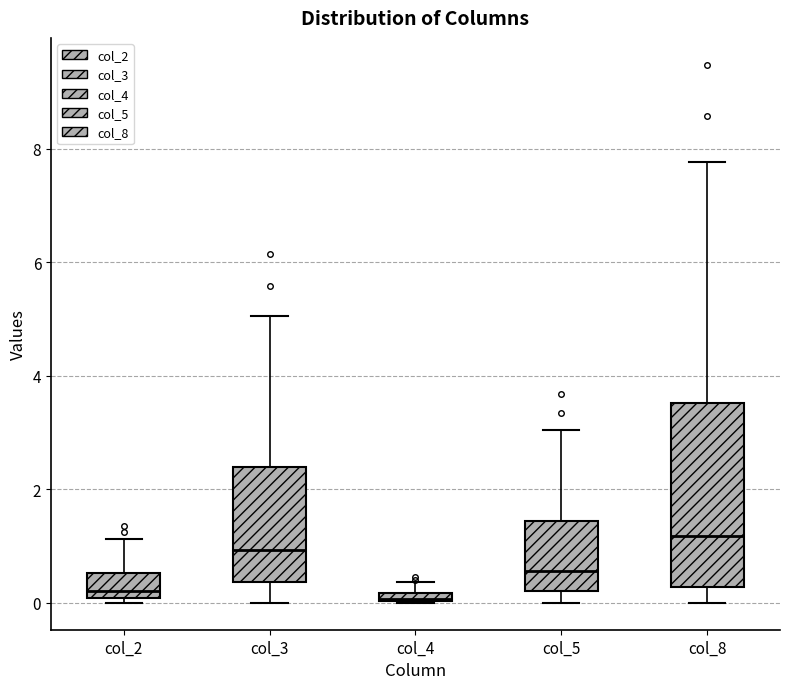

Comparing the boxes themselves (not the whiskers), which one is the tallest?

col_8